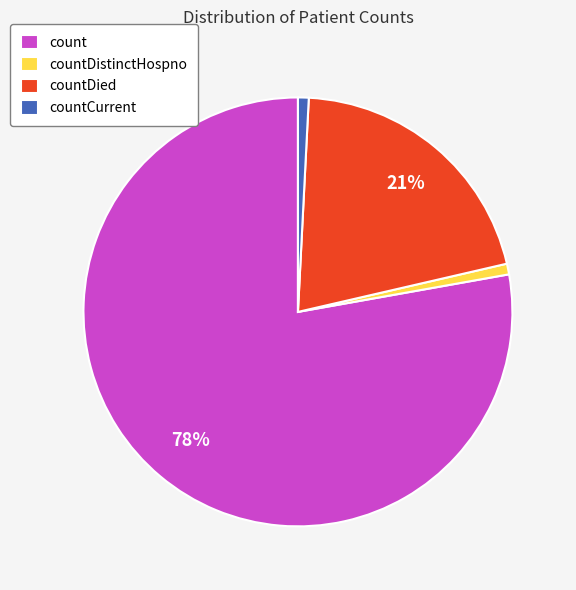

Is count the majority of the pie?

Yes